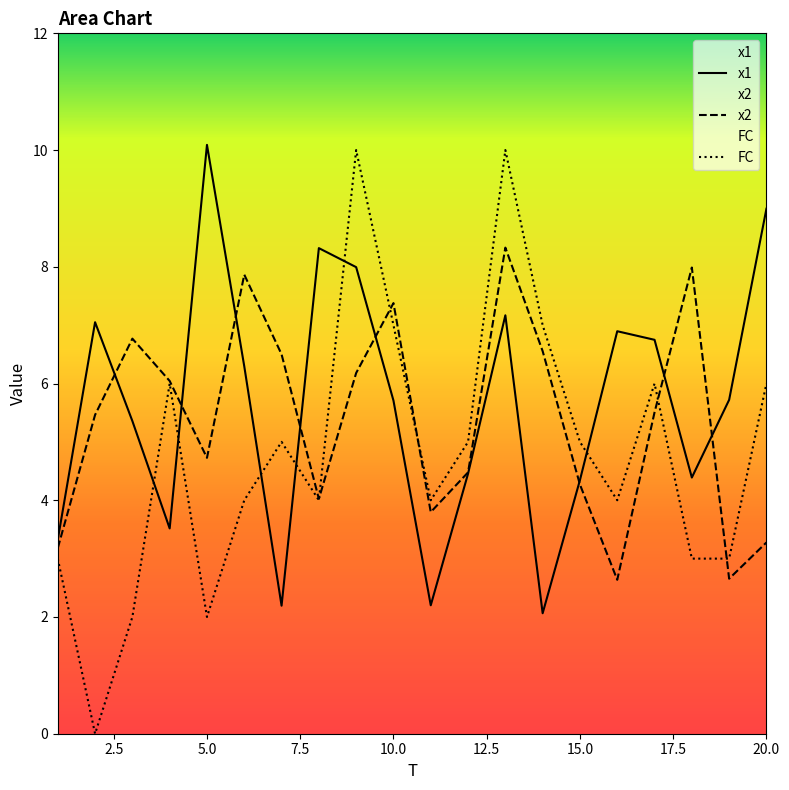

In x1, how many points are higher than both neighbors (excluding endpoints)?

5